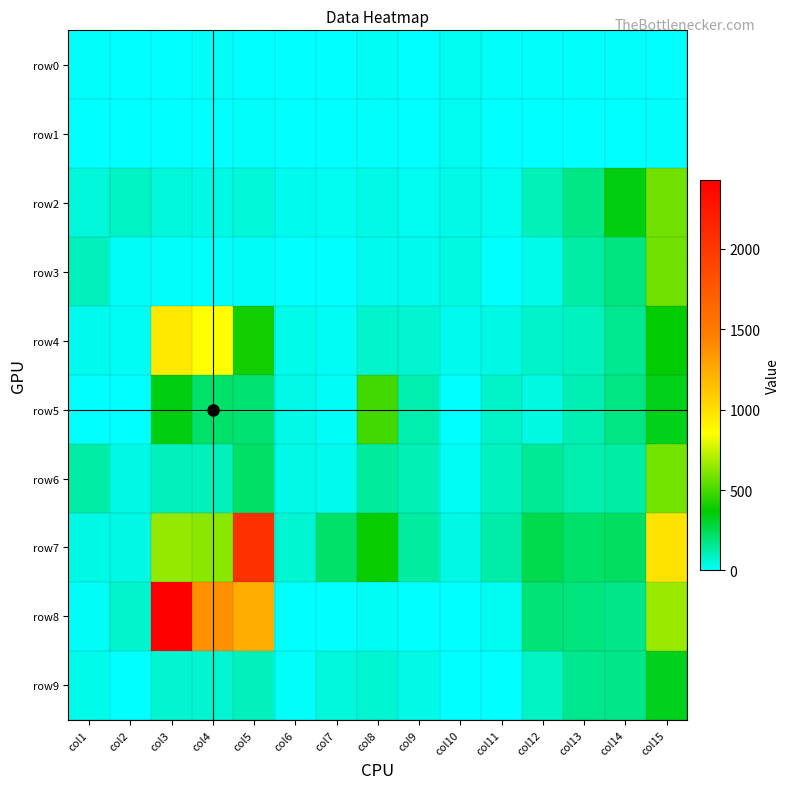

Rank the series by their maximum value, from highest to lowest.

row8, row7, row4, row6, row3, row2, row5, row9, row1, row0